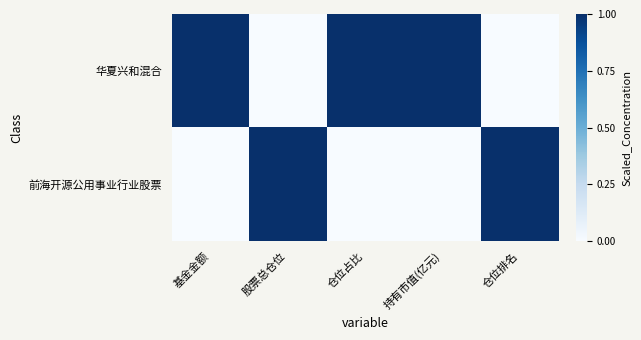

Reading left to right, extract all data points from this chart.

华夏兴和混合: 基金金额=1	股票总仓位=0	仓位占比=1	持有市值(亿元)=1	仓位排名=0
前海开源公用事业行业股票: 基金金额=0	股票总仓位=1	仓位占比=0	持有市值(亿元)=0	仓位排名=1